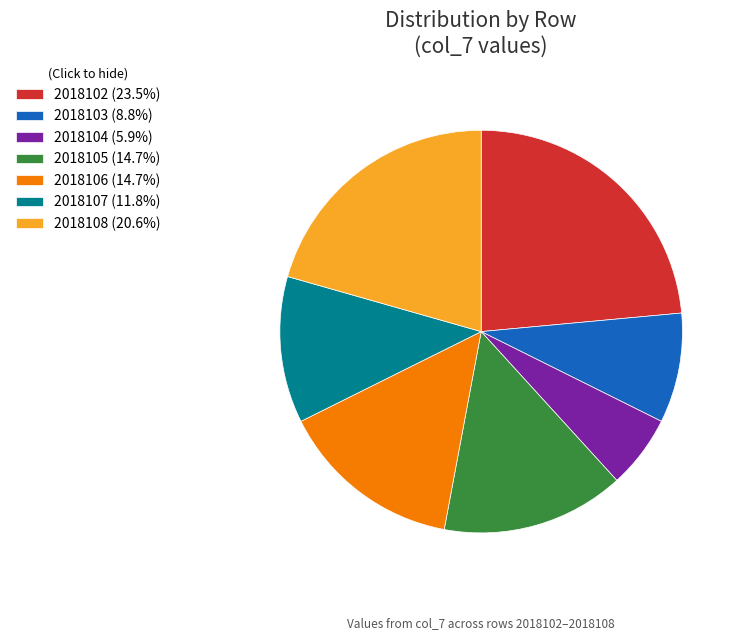

Does 2018106 (14.7%) account for over 50% of the chart?

No